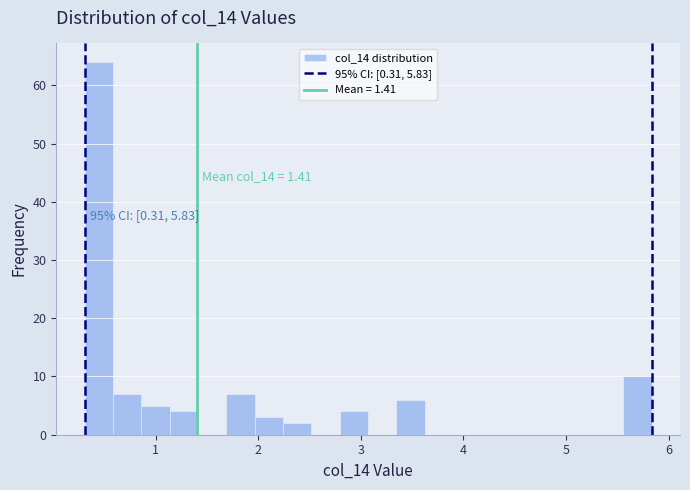

Around what value on the x-axis is the tallest bar? Give the approximate position of its centre, as read against the axis.

0.4